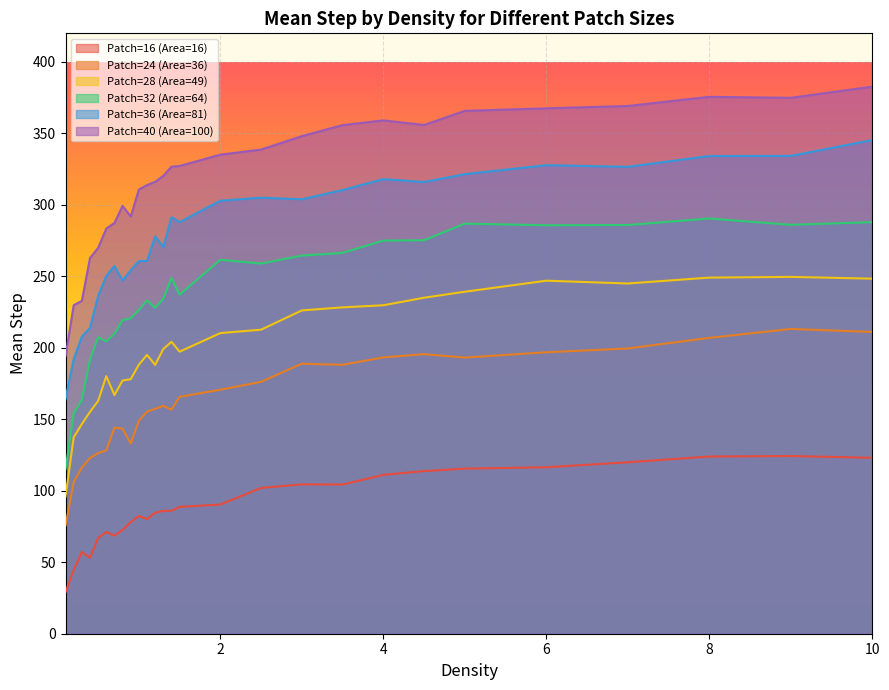

Rank the series by their maximum value, from highest to lowest.

Patch=40 (Area=100), Patch=36 (Area=81), Patch=32 (Area=64), Patch=28 (Area=49), Patch=24 (Area=36), Patch=16 (Area=16)